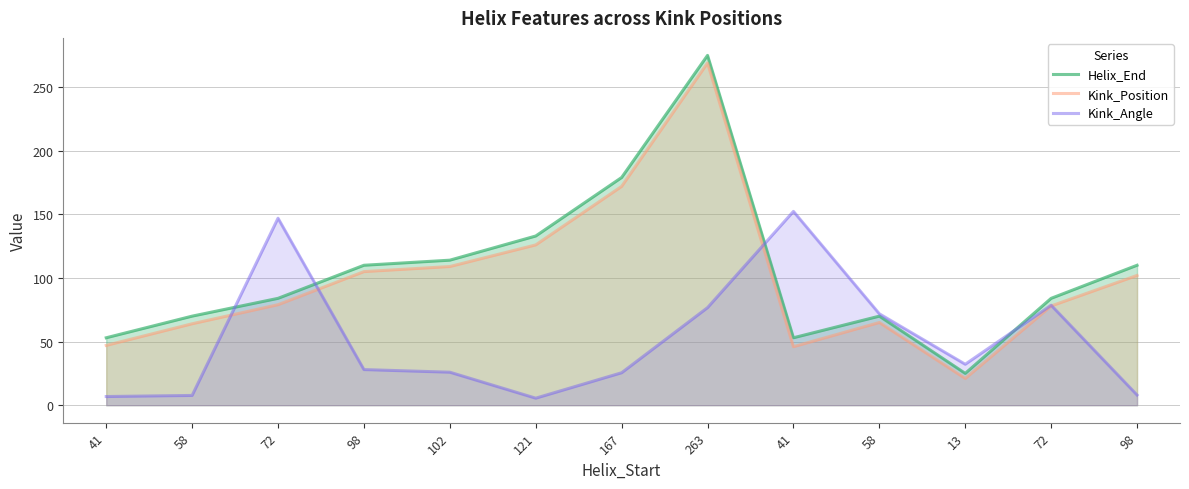

What is the label of the 3rd point from the right?

13